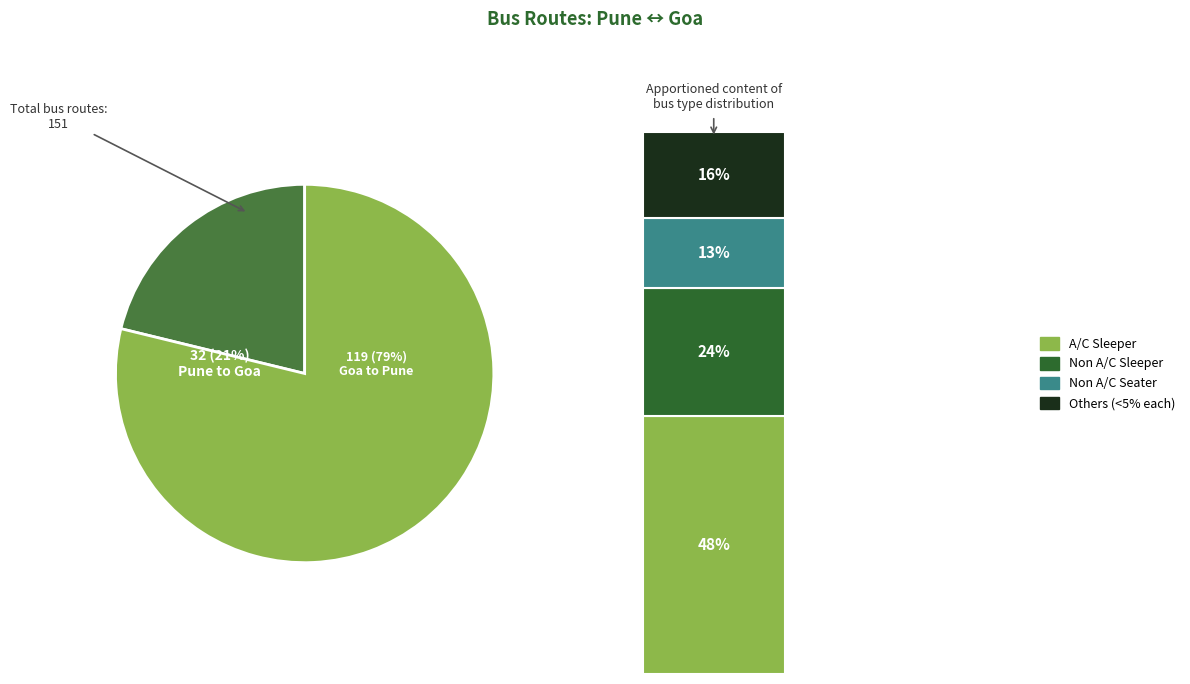

Between Goa to Pune and Pune to Goa, which is larger?

Goa to Pune